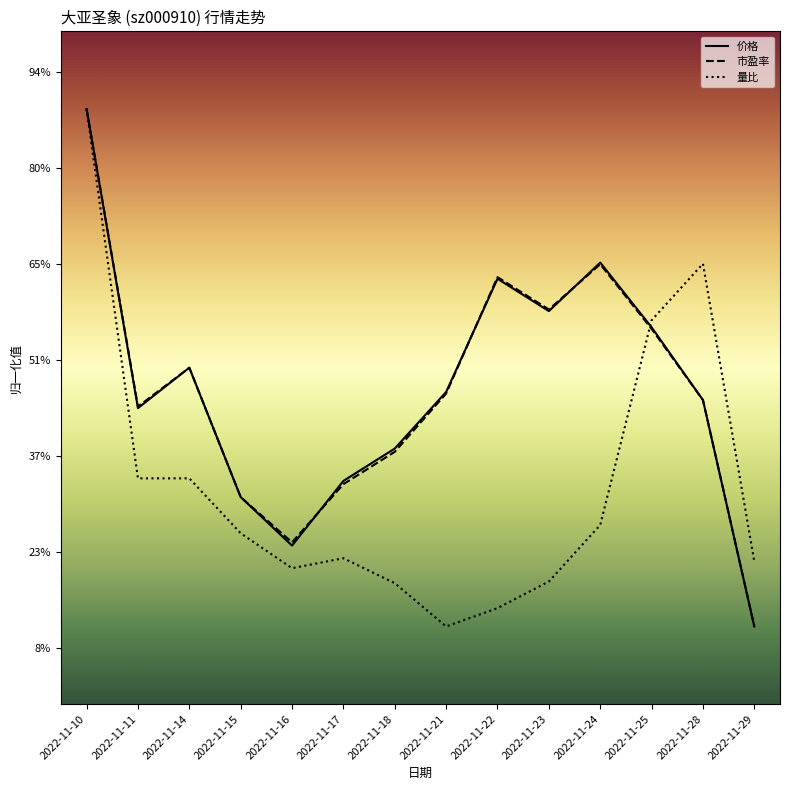

What is the difference between the maximum and second lowest values in the 量比 series?

10.4